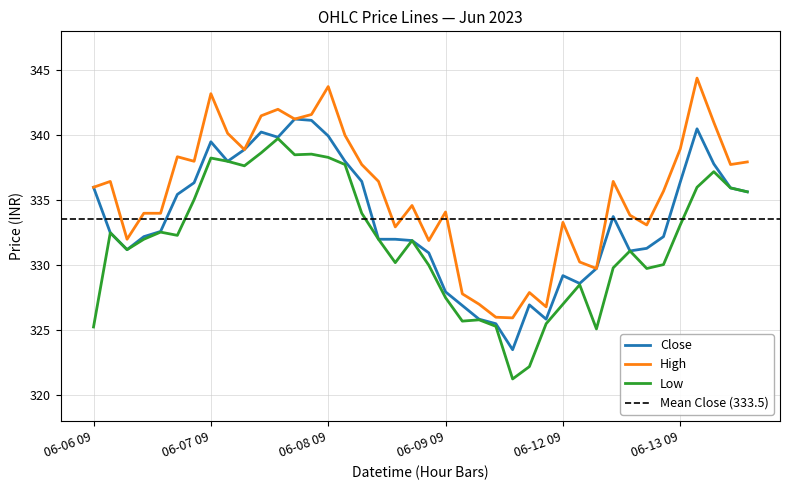

What is the total value across all series at 06-08 12?

1000.5